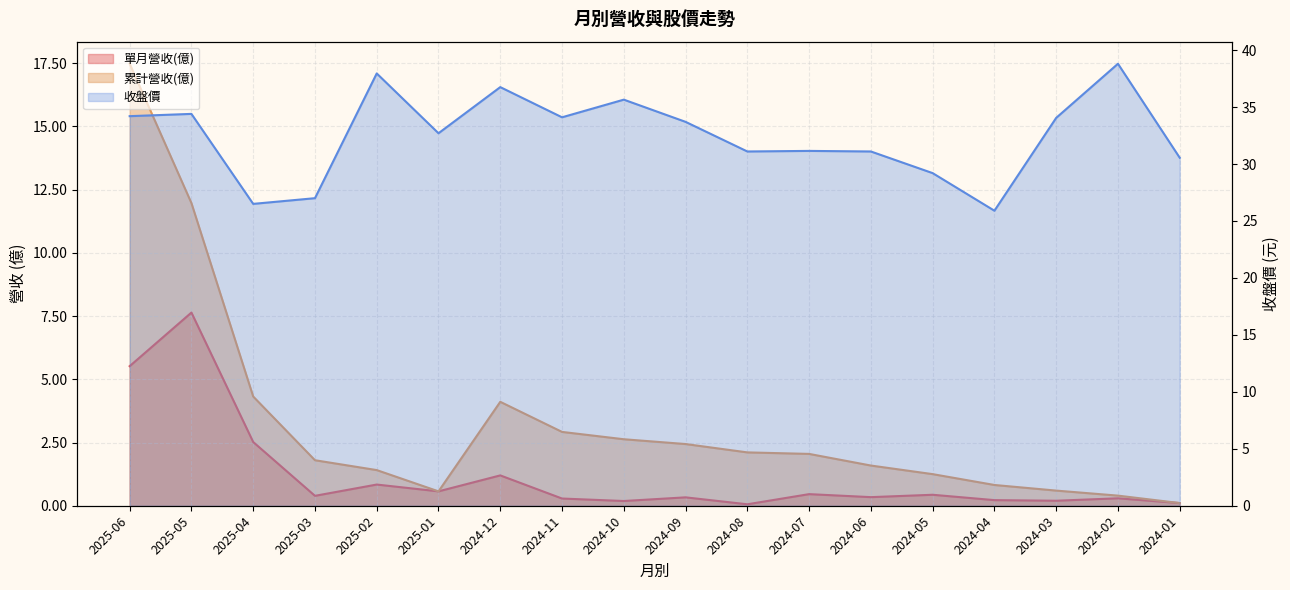

The 累計營收(億) series shows 25.3 at 2025-06. True or false?

False